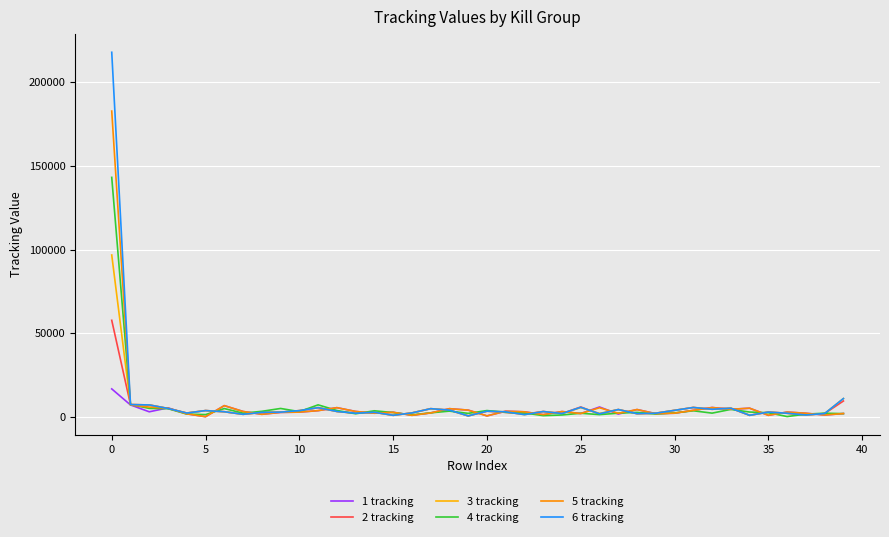

In 1 tracking, how many points are lower than both neighbors (excluding endpoints)?

13